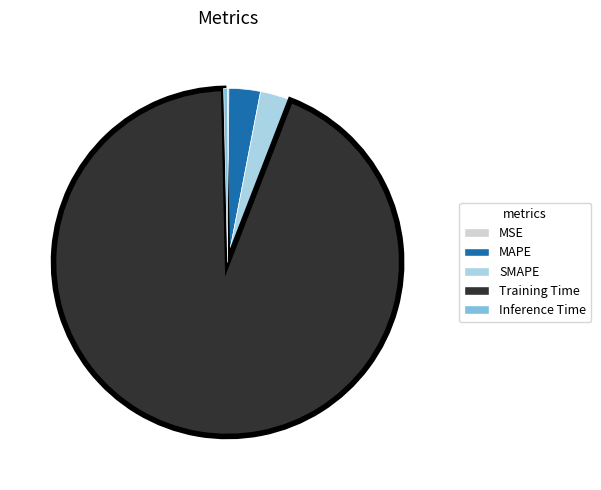

True or false: Training Time accounts for 94% of the total.

True